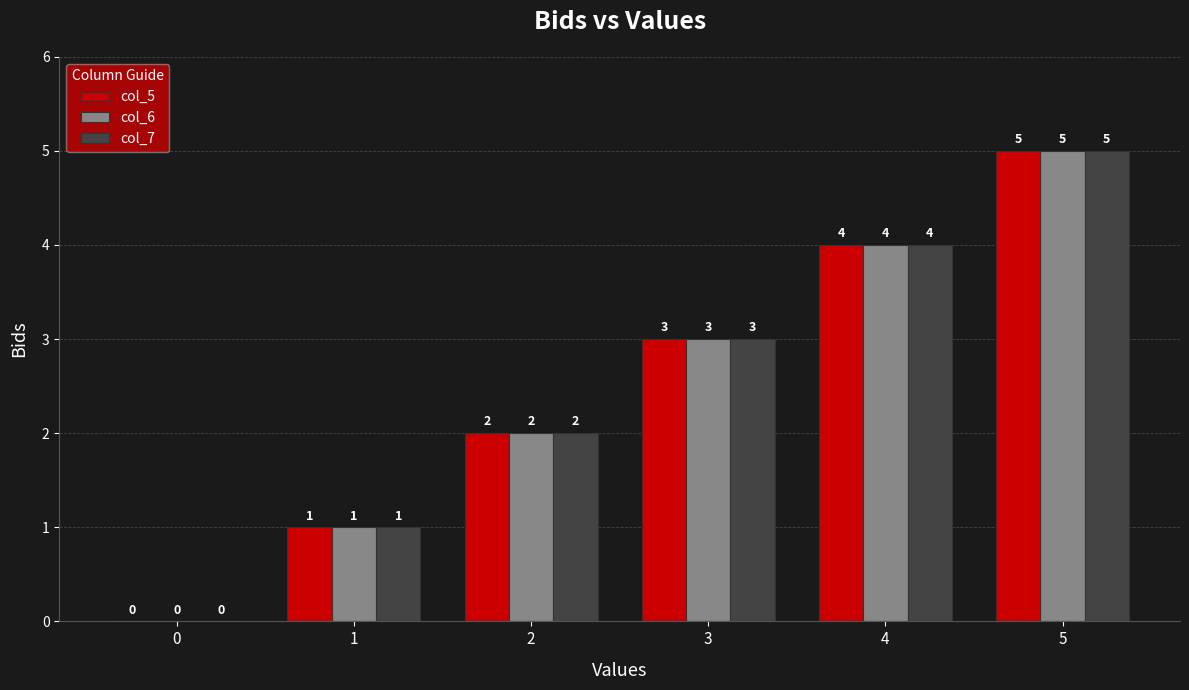

What is the sum of the col_7 values at 2 and 4?

6